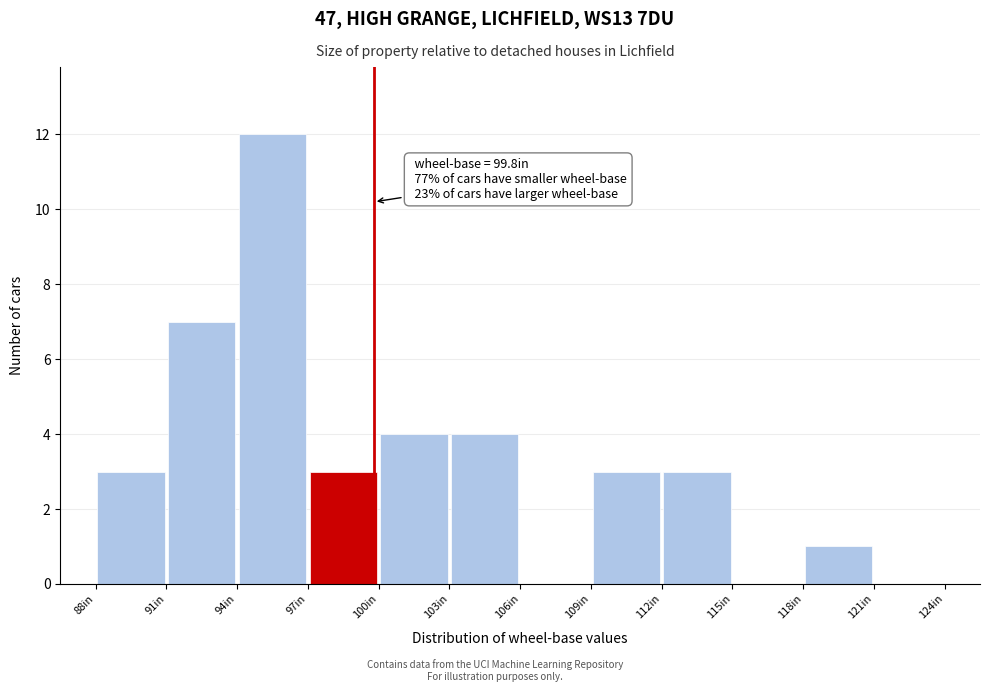

Which range on the x-axis has the tallest bar?

94 to 97